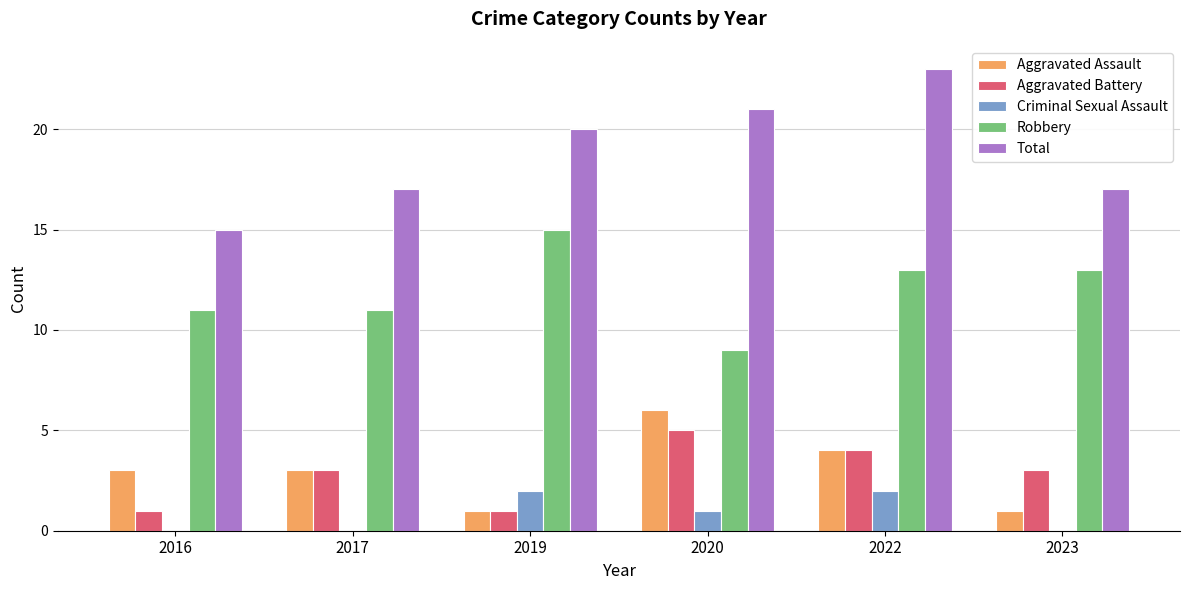

What is the greatest value displayed?

23